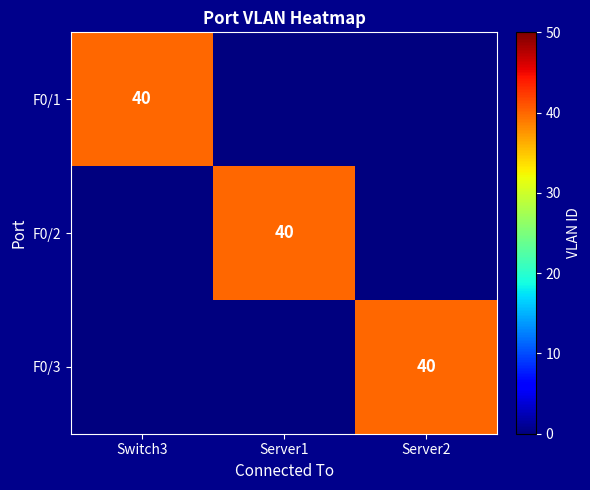

Is it true that F0/1 equals 40 at Switch3?

True